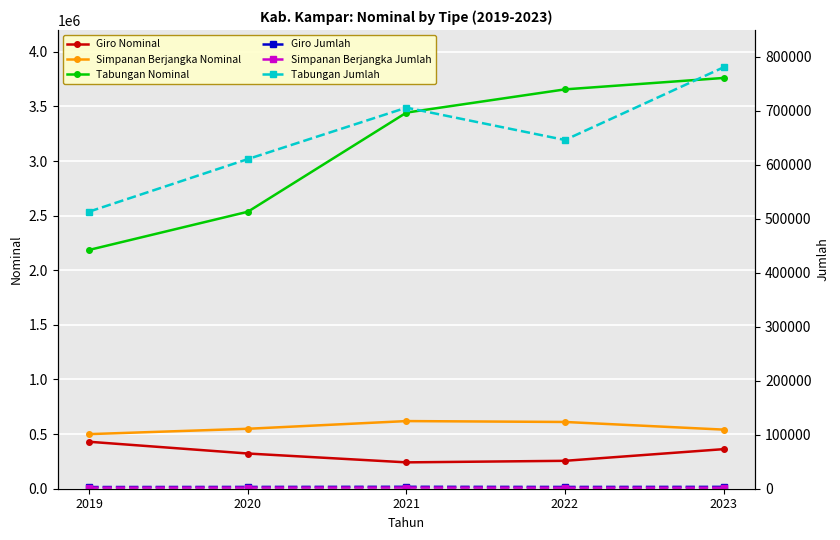

Reading left to right, what are all the values shown in this chart?

Giro Nominal: 2019=429718.9	2020=322295.6	2021=241301.2	2022=255484.6	2023=362272.3
Simpanan Berjangka Nominal: 2019=499871.8	2020=548830.1	2021=619280.2	2022=611145.3	2023=541193.2
Tabungan Nominal: 2019=2186659.4	2020=2535890.7	2021=3443295.2	2022=3655933.1	2023=3760431.5
Giro Jumlah: 2019=3120.0	2020=3301.0	2021=3543.0	2022=3290.0	2023=3430.0
Simpanan Berjangka Jumlah: 2019=1993.0	2020=2082.0	2021=2129.0	2022=1899.0	2023=1860.0
Tabungan Jumlah: 2019=513532.0	2020=610759.0	2021=706049.0	2022=646115.0	2023=780688.0